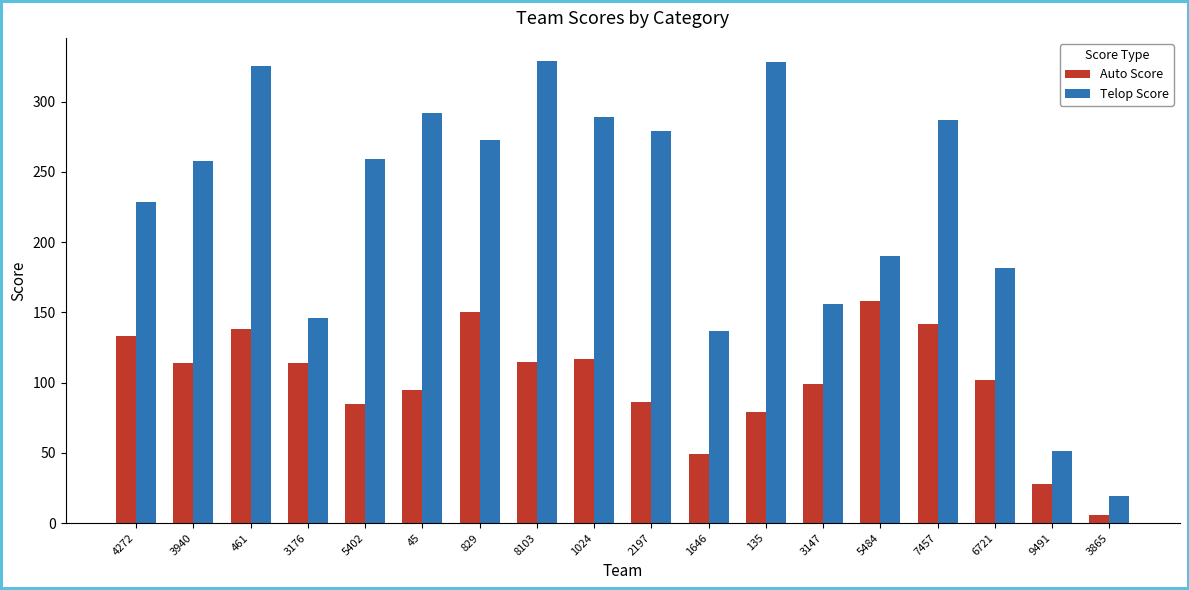

True or false: Telop Score has a value of 325.5 at 461.

True